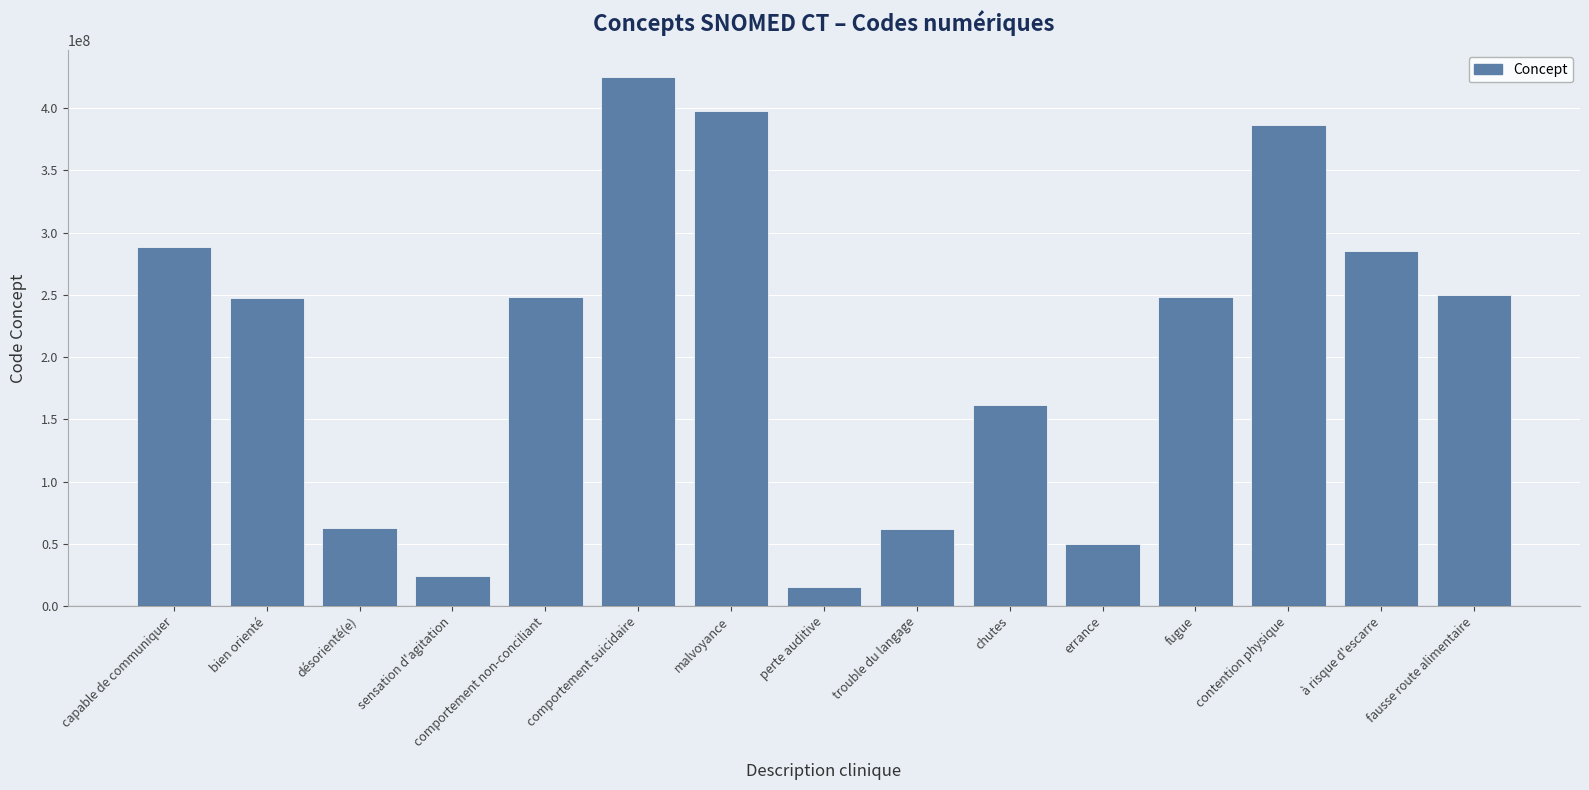

How many bars are there in total?

15